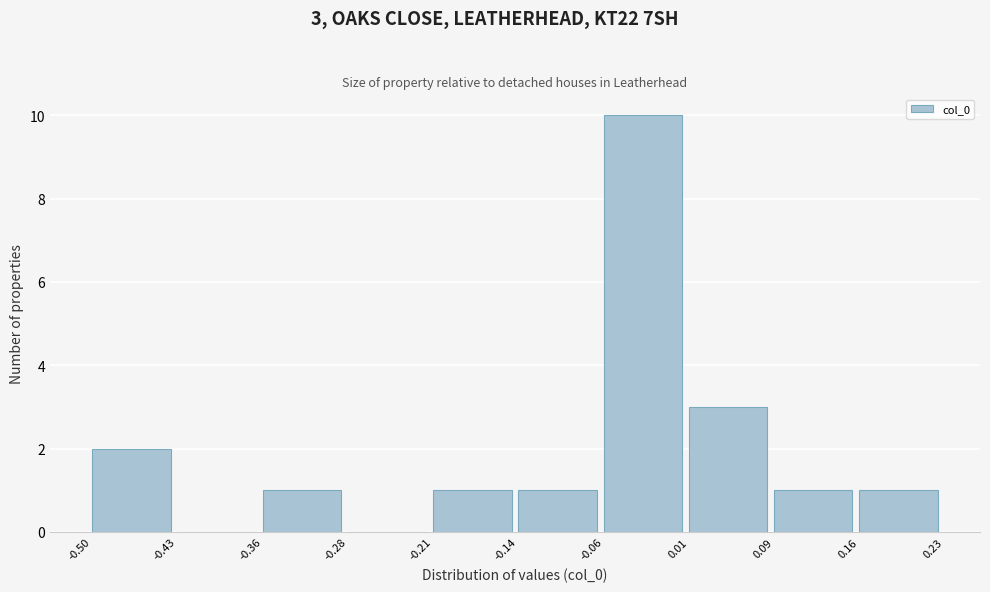

Which range on the x-axis has the tallest bar?

-0.06 to 0.01